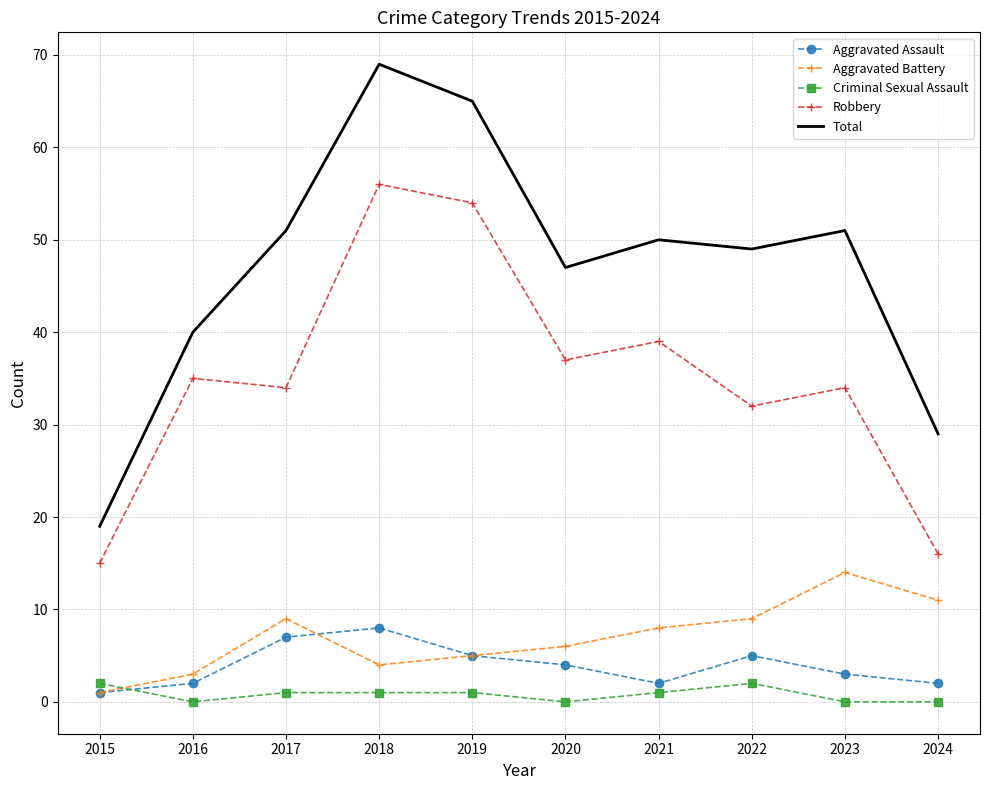

In Robbery, how many points are lower than both neighbors (excluding endpoints)?

3